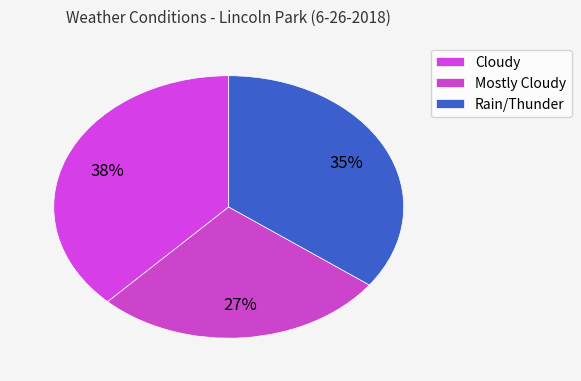

To the nearest percent, what percentage of the pie is Rain/Thunder?

35%